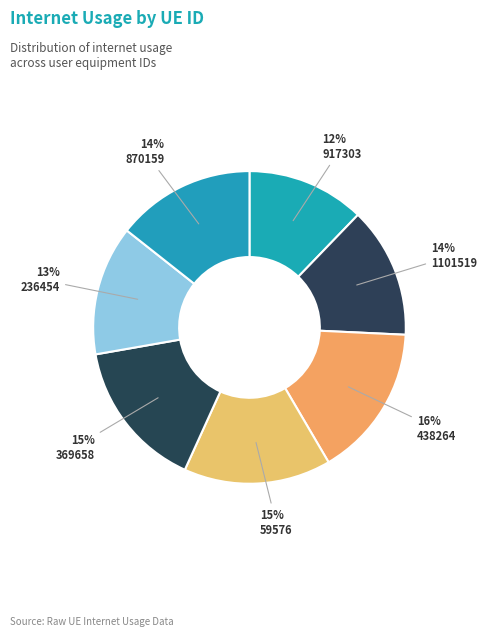

Is there any slice that represents more than half of the pie?

No